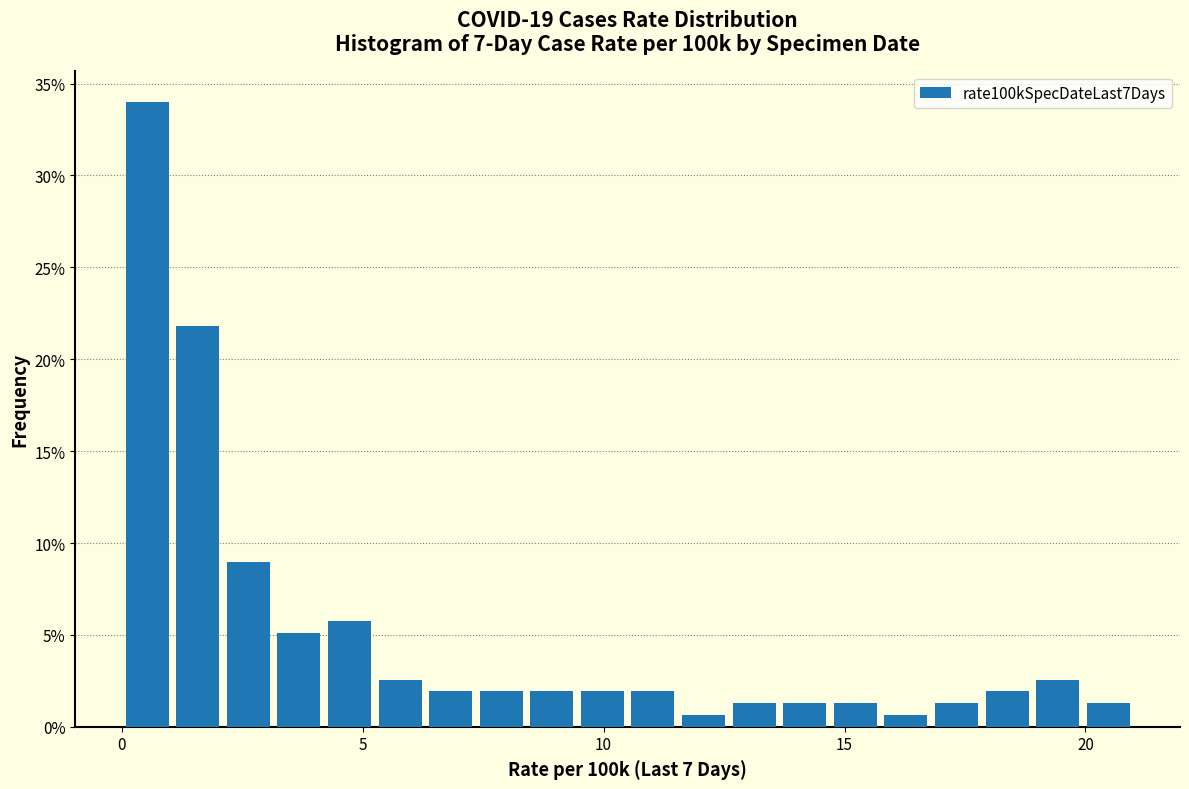

Read against the x-axis, roughly where is the centre of the tallest bar?

0.5